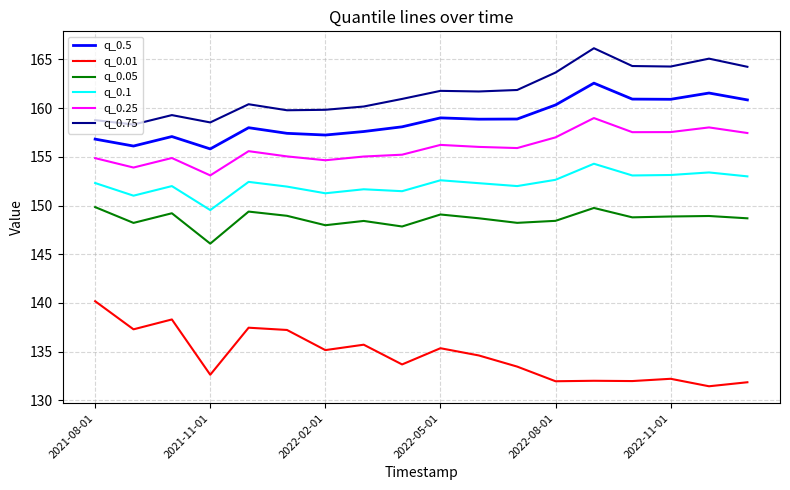

True or false: q_0.75 and q_0.5 cross at least once.

False